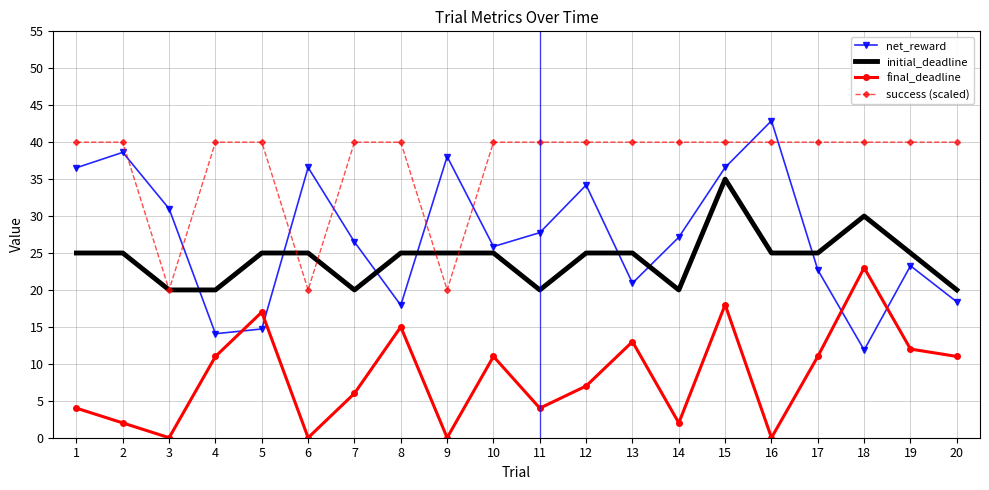

How many intersections are there between net_reward and initial_deadline?

7